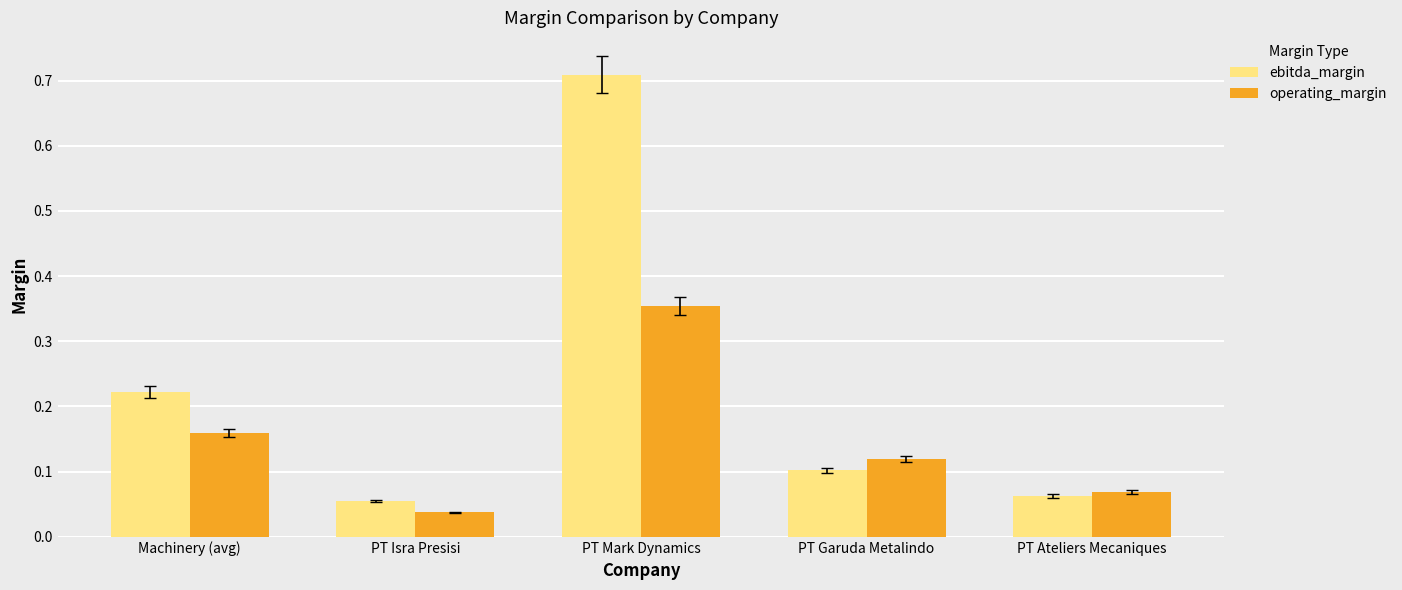

What is the sum of all ebitda_margin values?

1.2